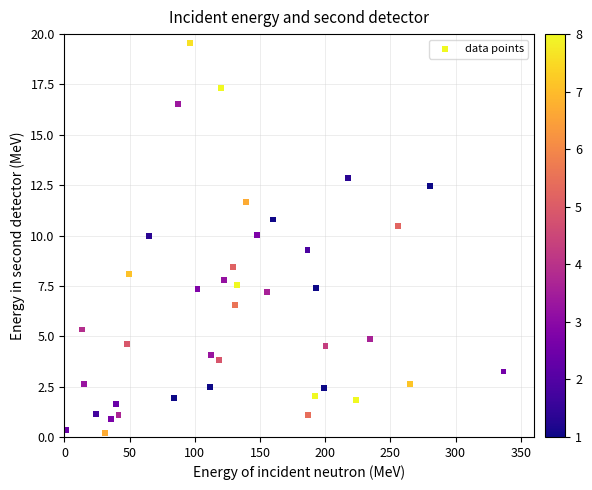

What is the range of Y values (max minus min)?

19.4